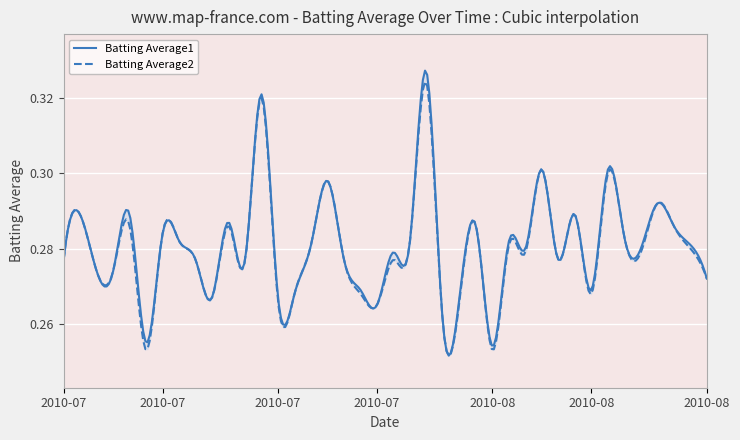

What is the difference between the maximum and second lowest values in the Batting Average1 series?

0.1